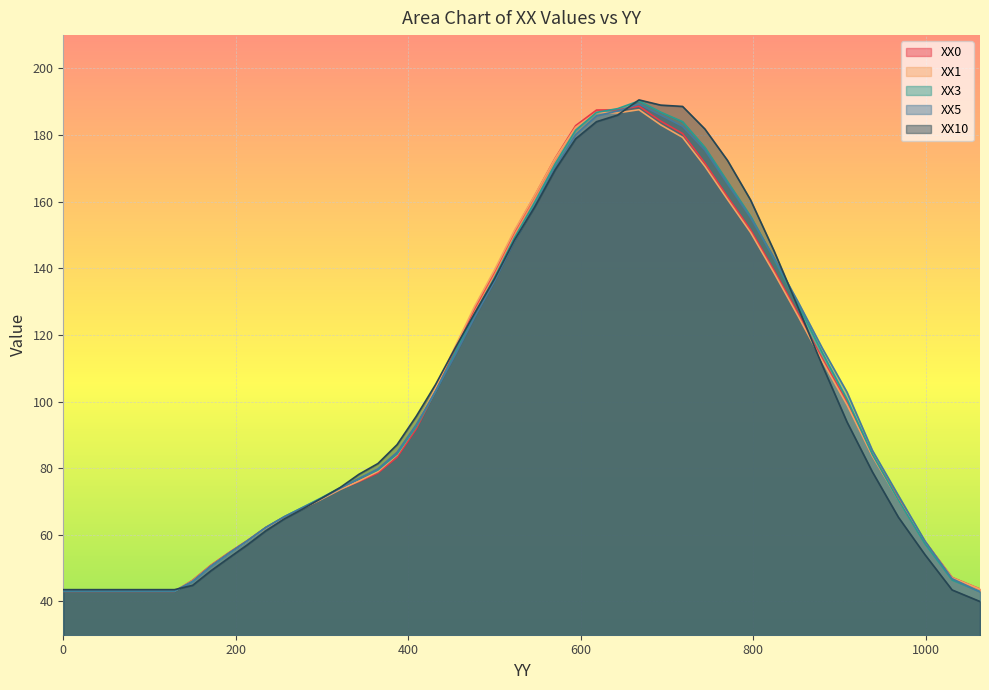

What is the lowest value of the XX10 series?

40.0